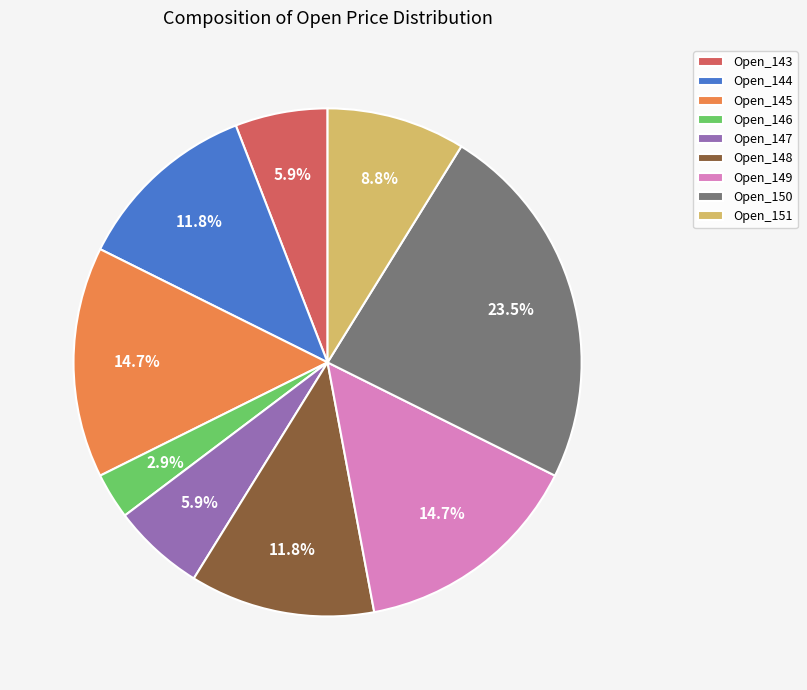

Is there any slice that represents more than half of the pie?

No